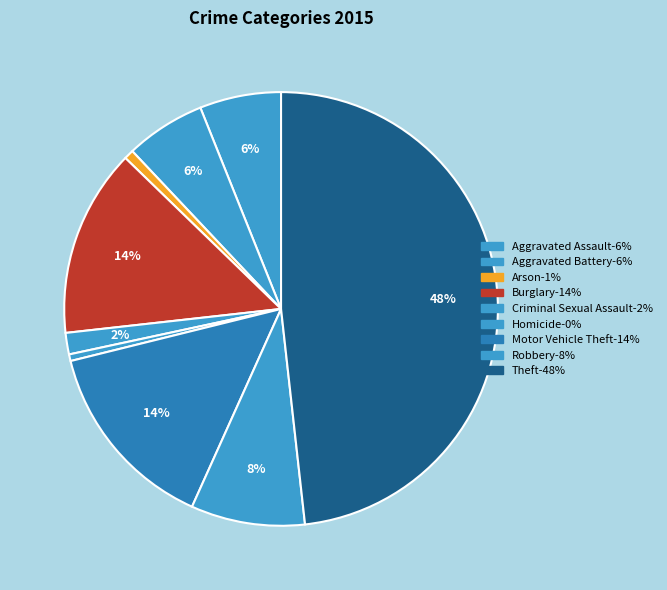

What percentage is the Robbery slice, to the nearest percent?

8%